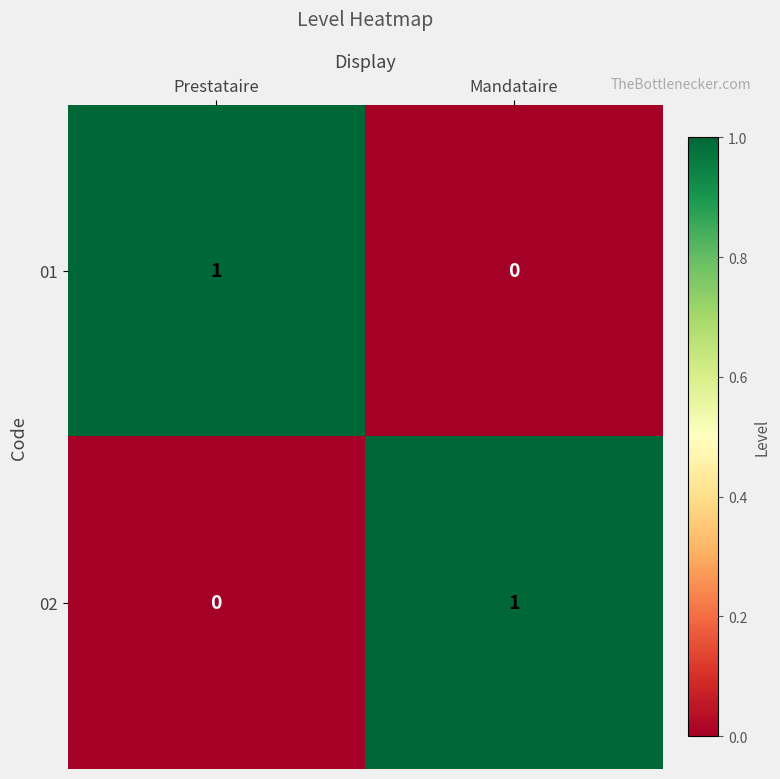

At Mandataire, list the series in order from largest to smallest.

02, 01